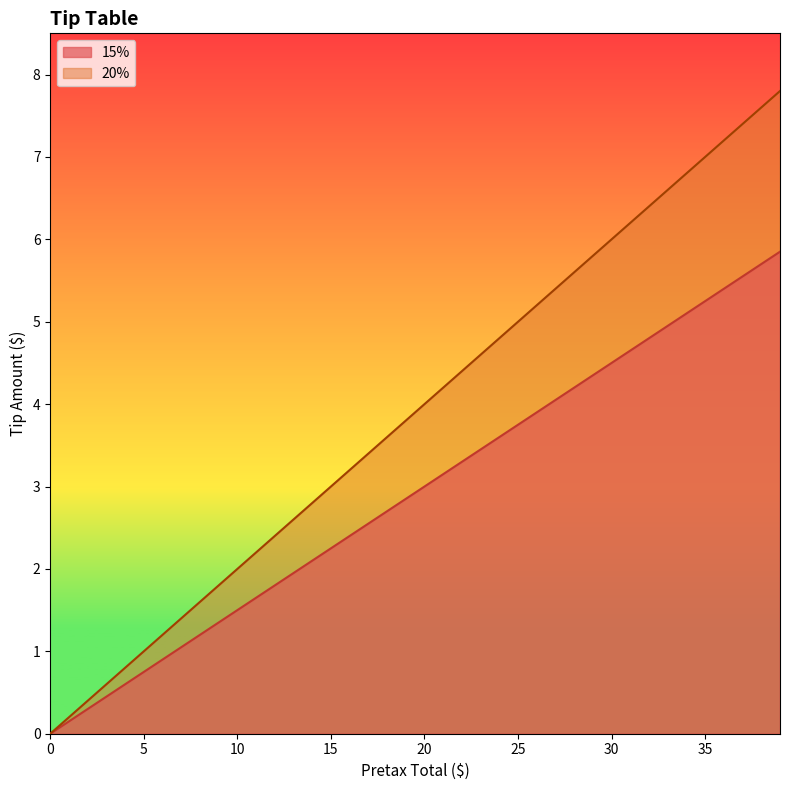

How many values in 20% are above zero?

39